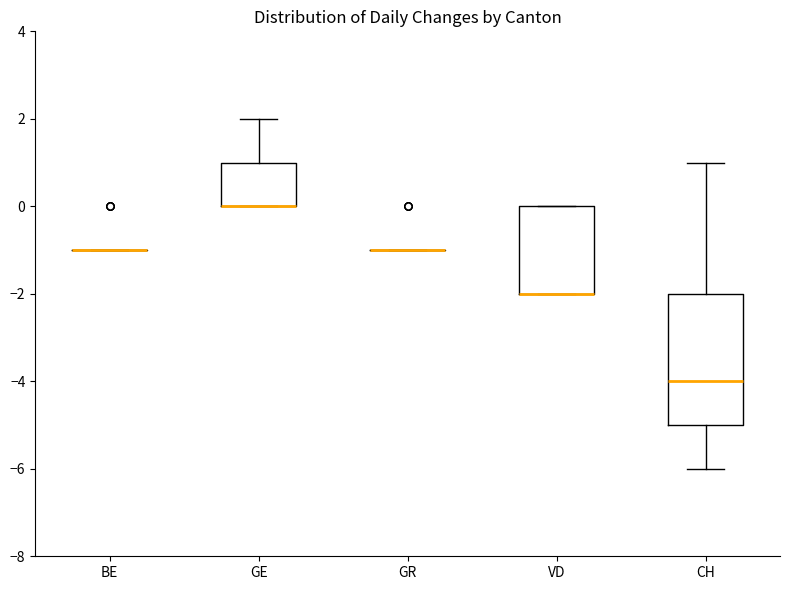

Which box is the tallest, from its lower edge to its upper edge?

CH